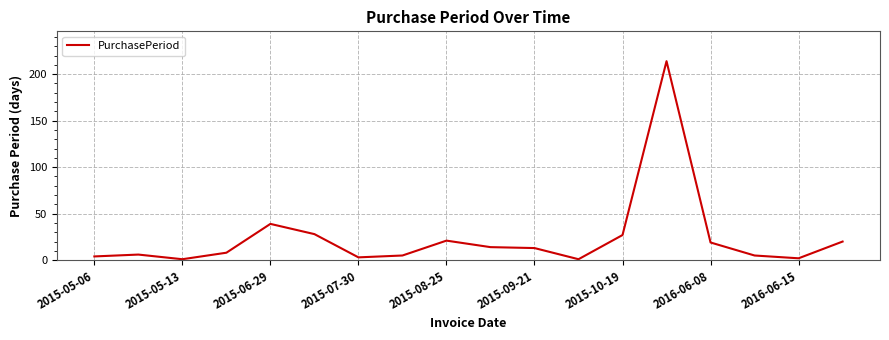

What is the difference between the maximum and minimum values?

213